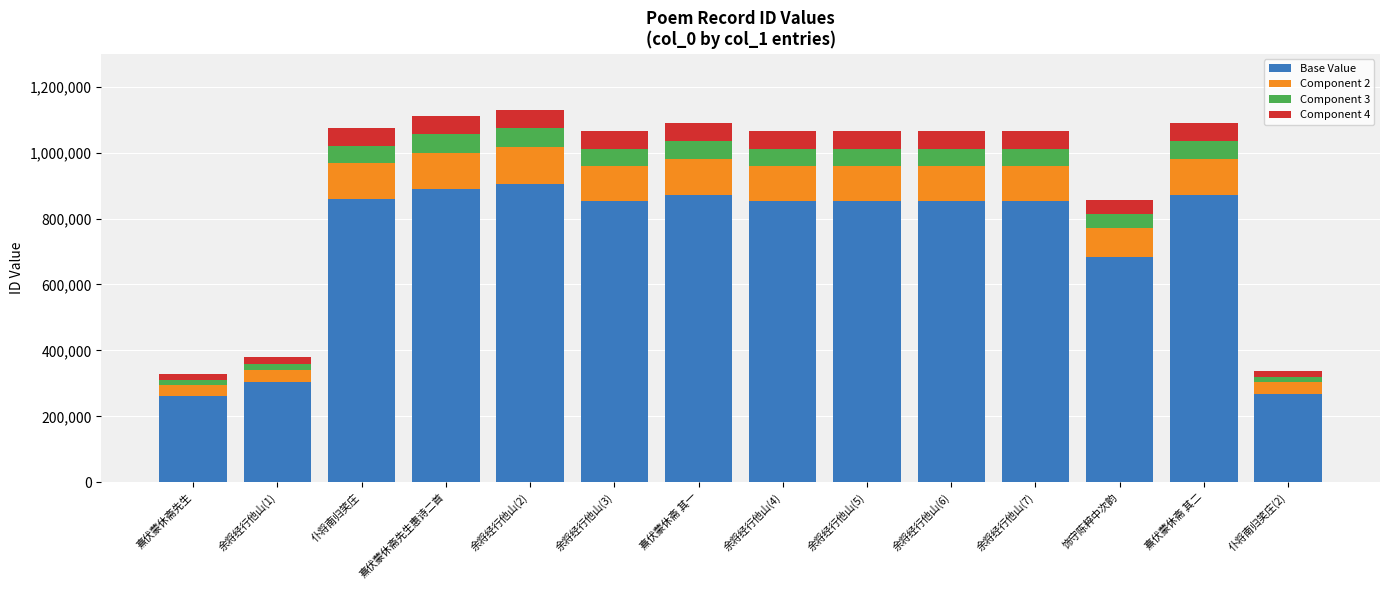

What is the sum of the Base Value values at 余将经行他山(4) and 余将经行他山(3)?

1703696.8